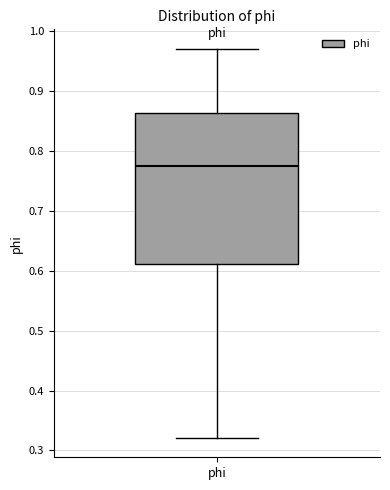

Read this box plot against the y-axis: the position of the median line, the range covered by the box, and the ends of both whiskers. The values are not printed on the chart, so give them approximately, as read against the axis.

median 0.78, box 0.61 to 0.86, whiskers 0.32 to 0.97